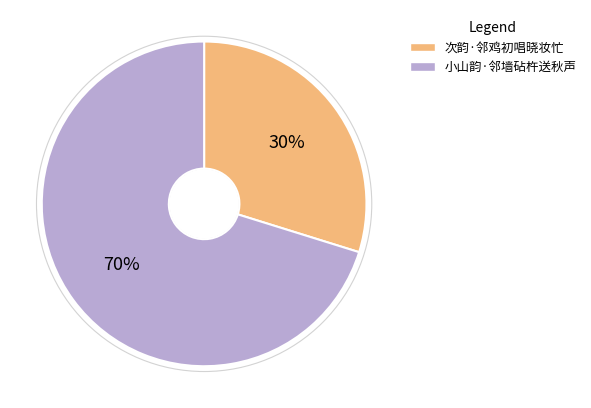

To the nearest percent, what is the difference between the largest and smallest slice percentages?

40%